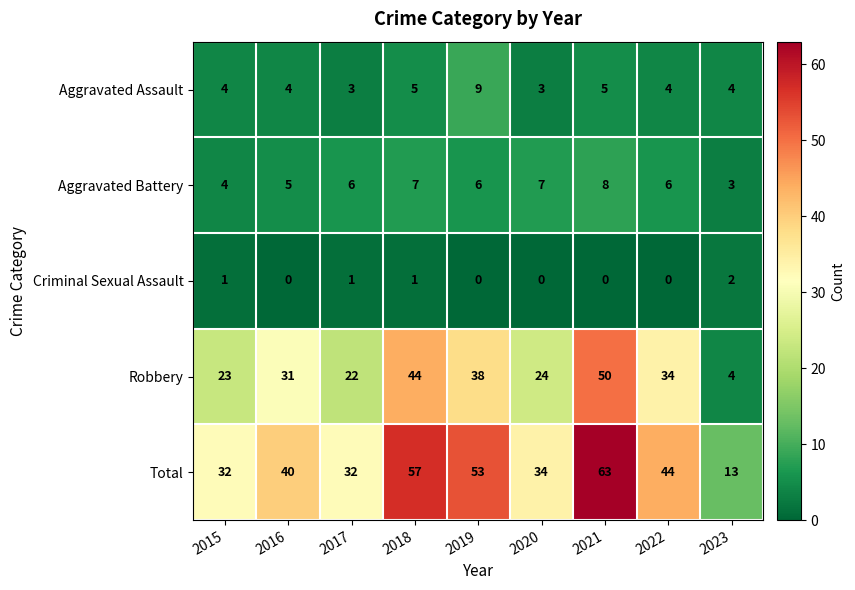

What is the sum of the Robbery values at 2016 and 2023?

35